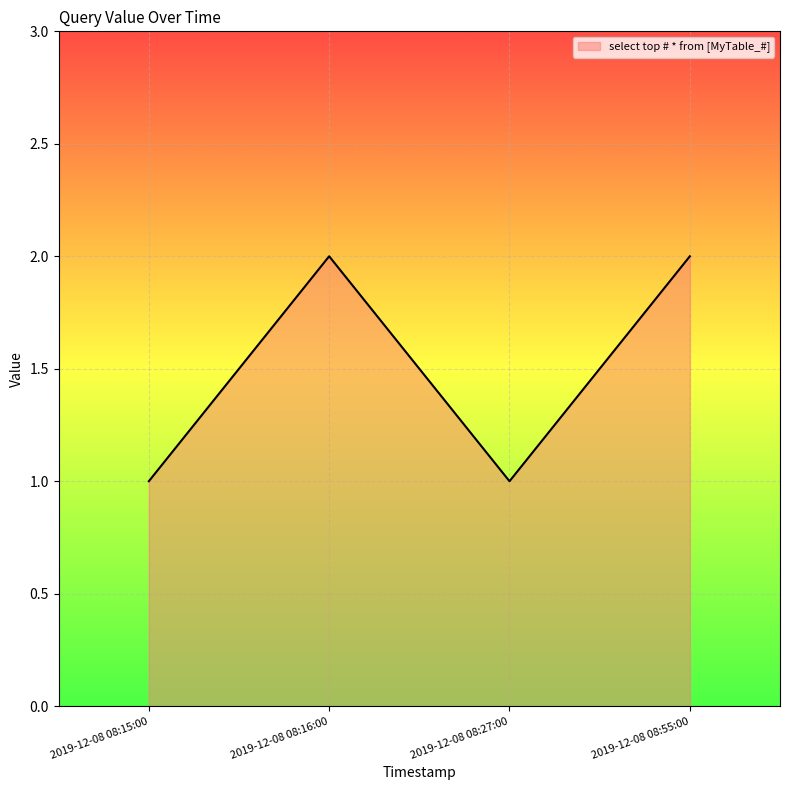

What is the sum of all values?

6